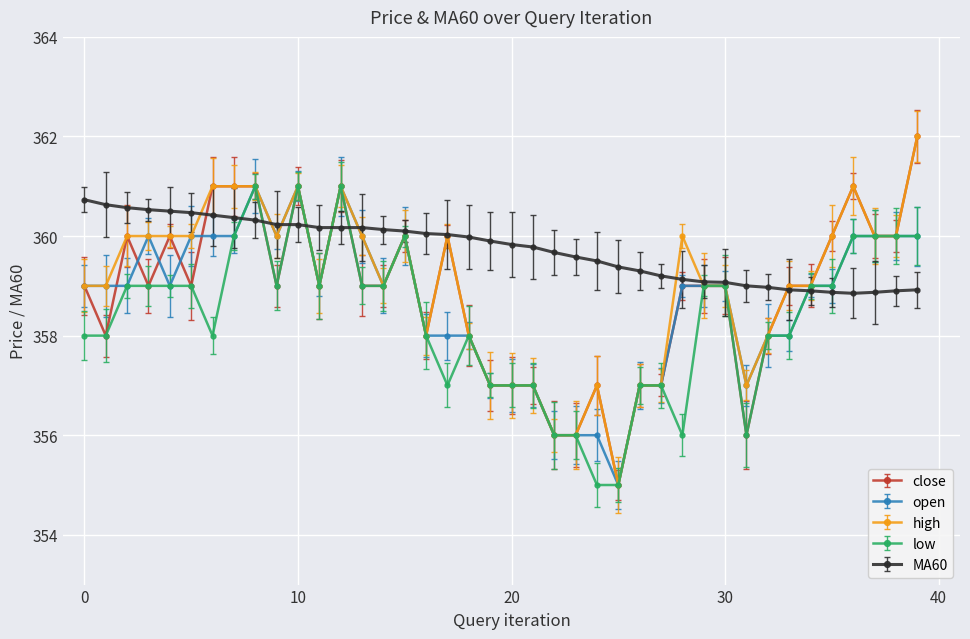

Which series has the largest total across all categories?

MA60